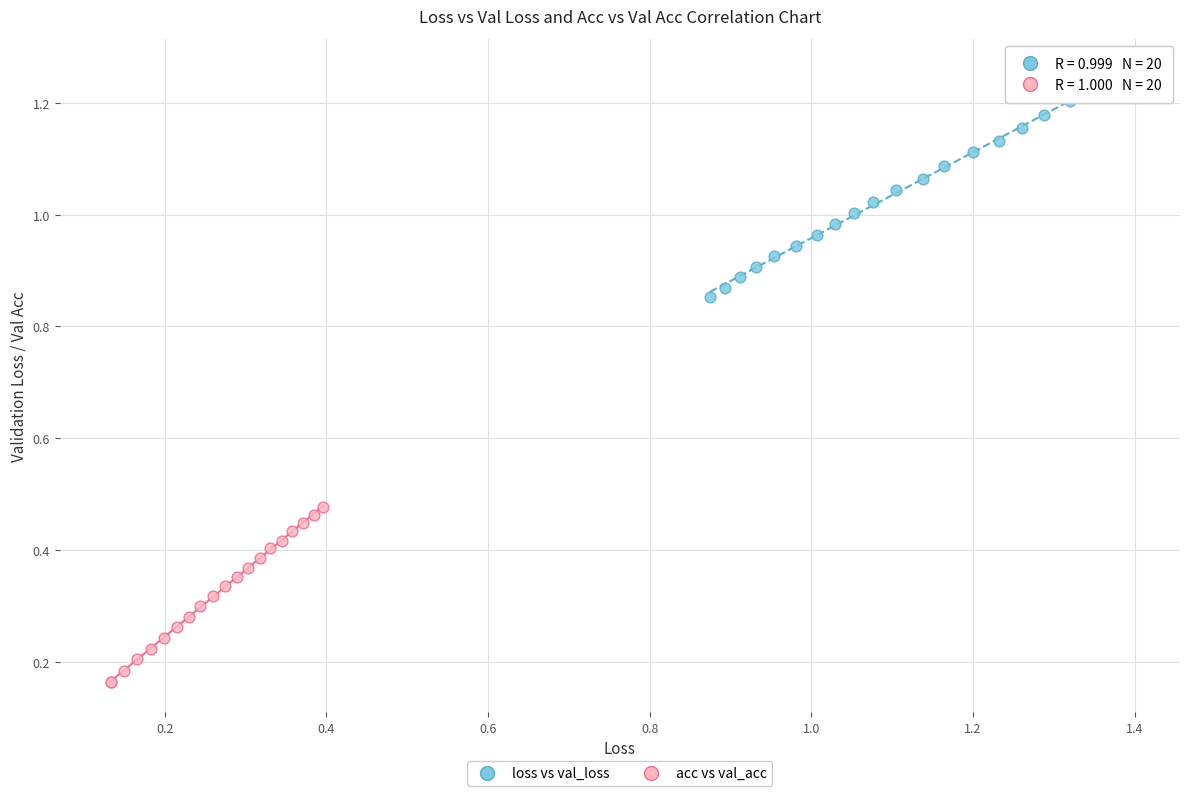

Which series contains the lowest Y value?

acc vs val_acc